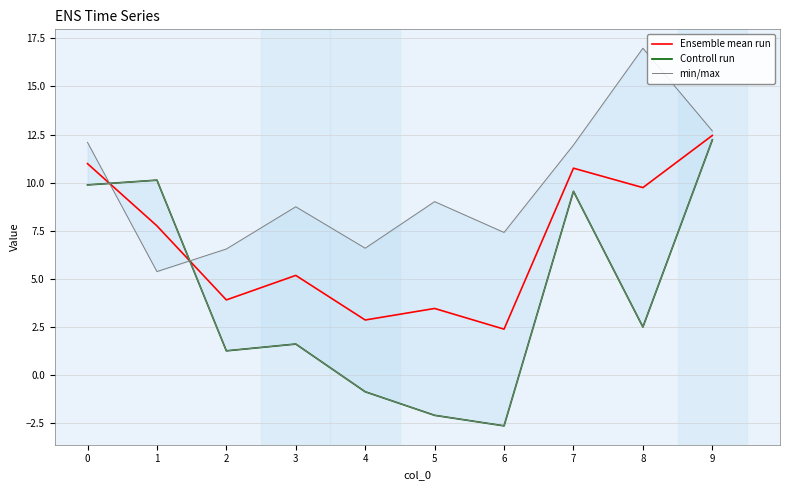

How many interior local peaks does the min/max series have?

3